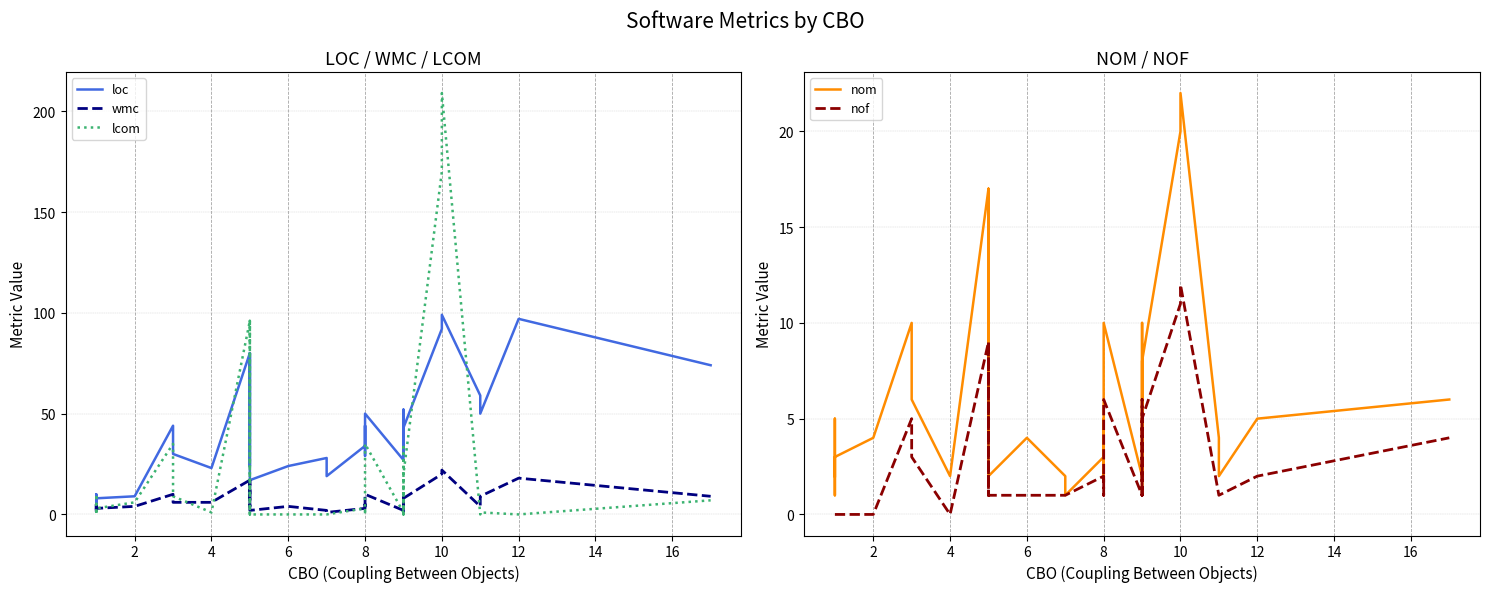

Does the chart have visible grid lines?

Yes